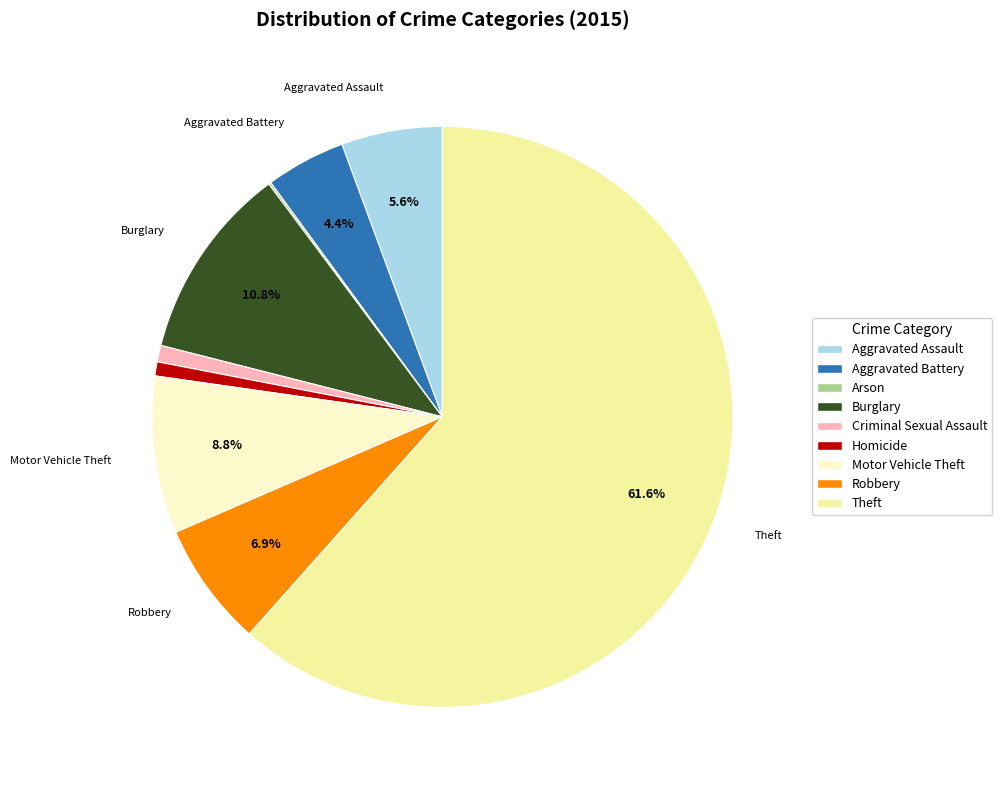

To the nearest percent, what is the combined percentage of Aggravated Assault and Aggravated Battery?

10%